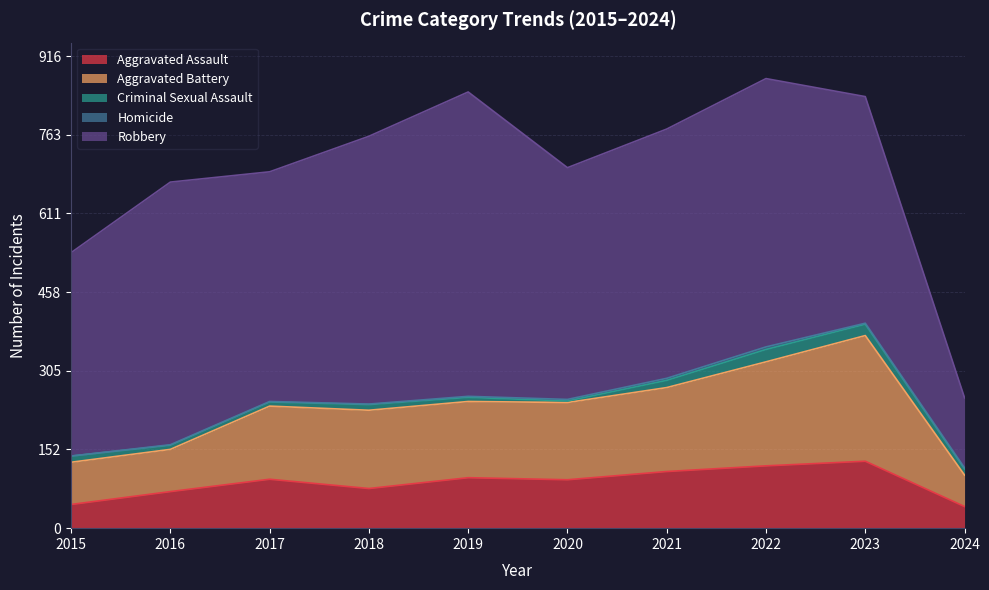

What is the difference between the maximum and second lowest values in the Criminal Sexual Assault series?

16